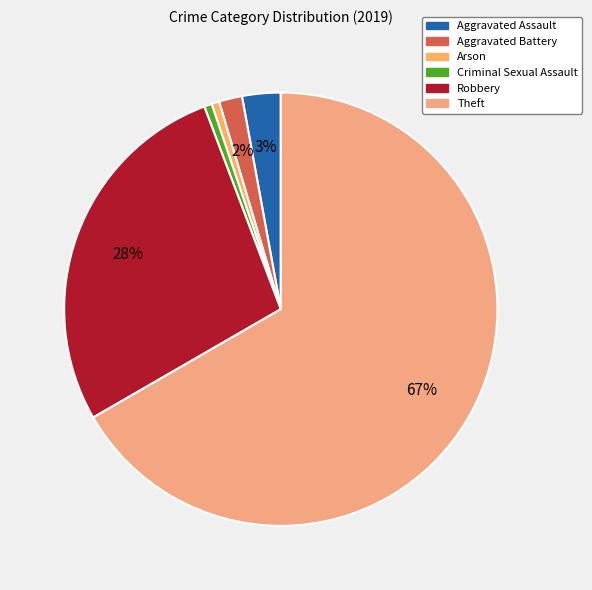

How many slices are in this pie chart?

6